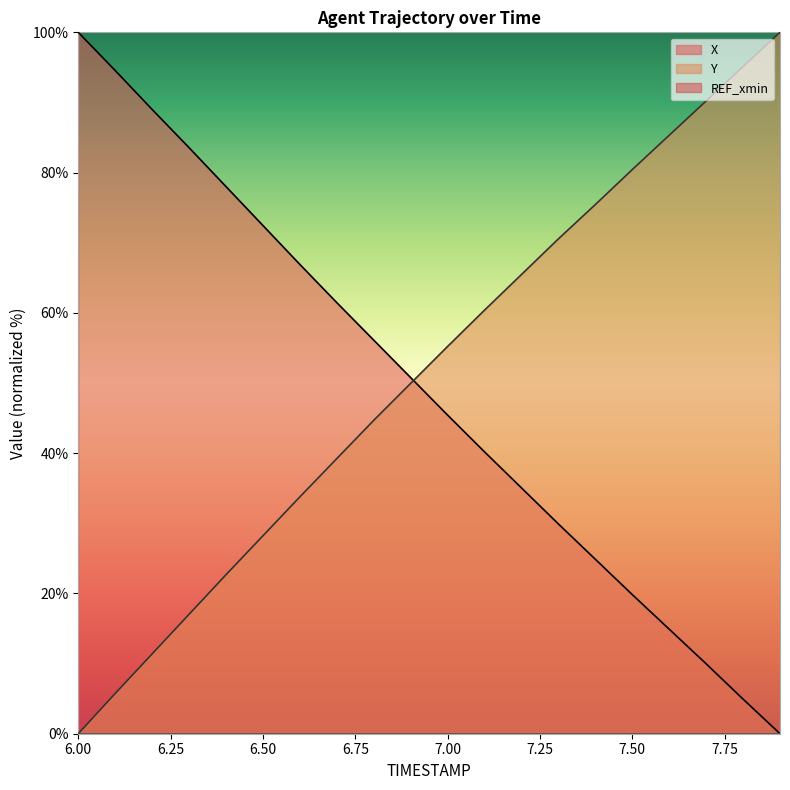

What is the highest value of the Y series?

100.0